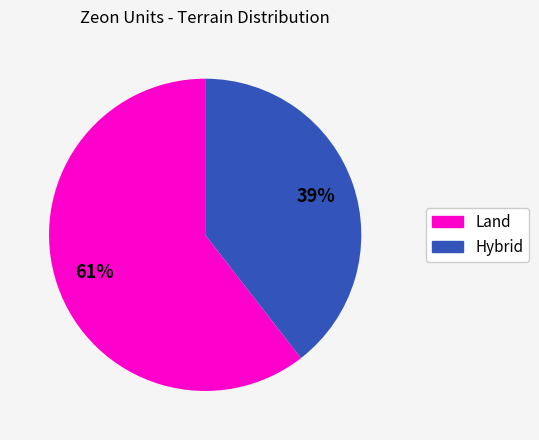

Is there a majority slice in this chart?

Yes